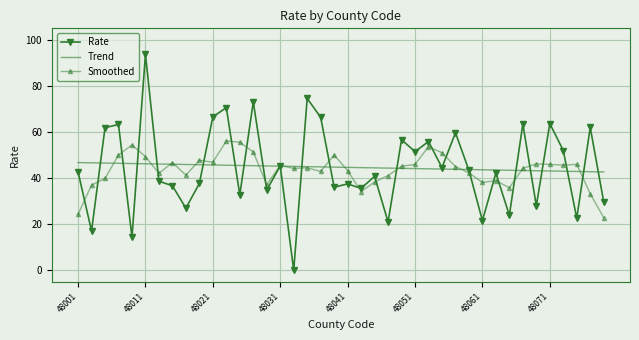

Which series has the largest range (max minus min)?

Rate